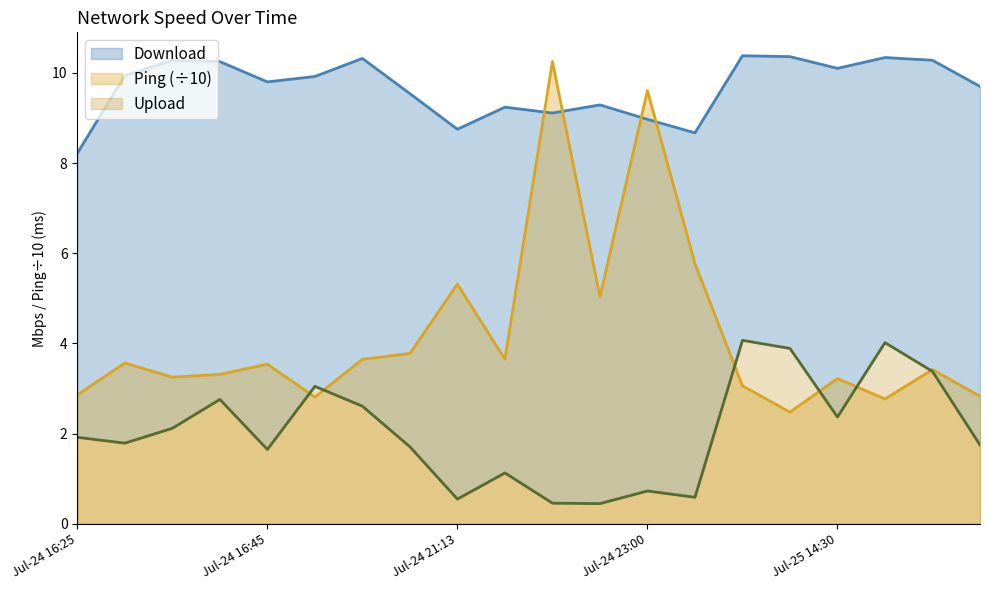

True or false: Ping and Upload cross at least once.

True